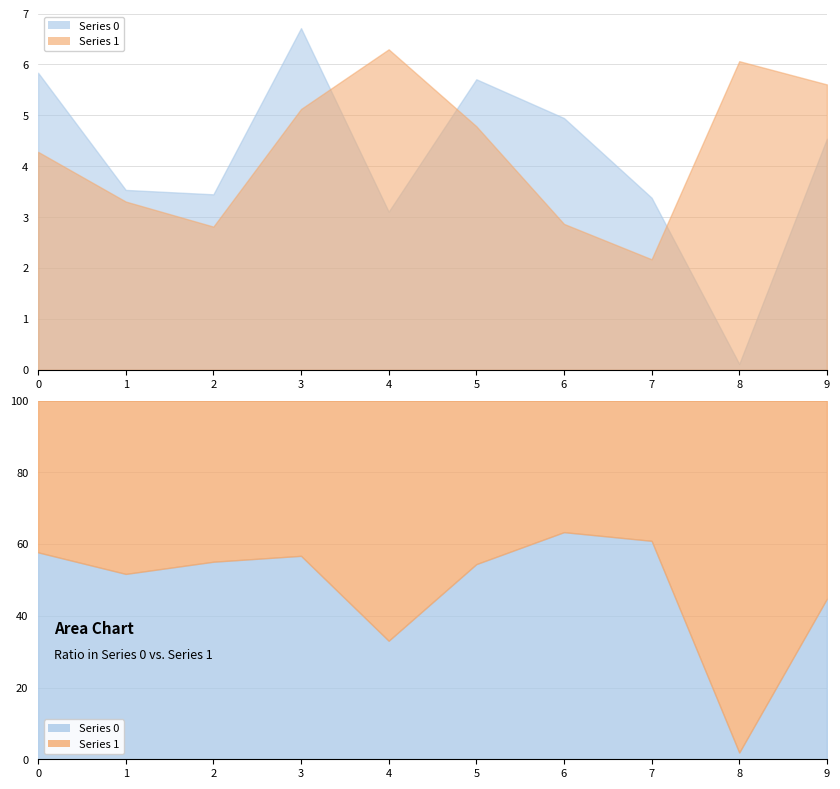

Reading left to right, list all the values displayed in this chart.

Series 0: 0=5.8	1=3.5	2=3.4	3=6.7	4=3.1	5=5.7	6=4.9	7=3.4	8=0.1	9=4.5
Series 1: 0=4.3	1=3.3	2=2.8	3=5.1	4=6.3	5=4.8	6=2.9	7=2.2	8=6.1	9=5.6